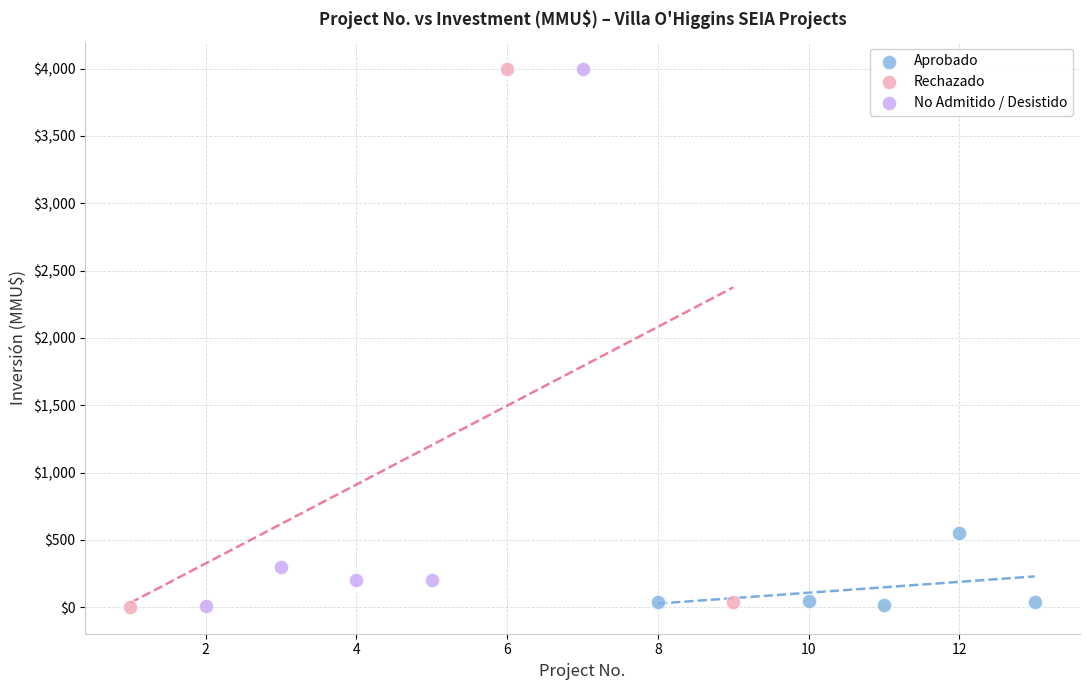

What are all the series names shown in the legend?

Aprobado, Rechazado, No Admitido / Desistido